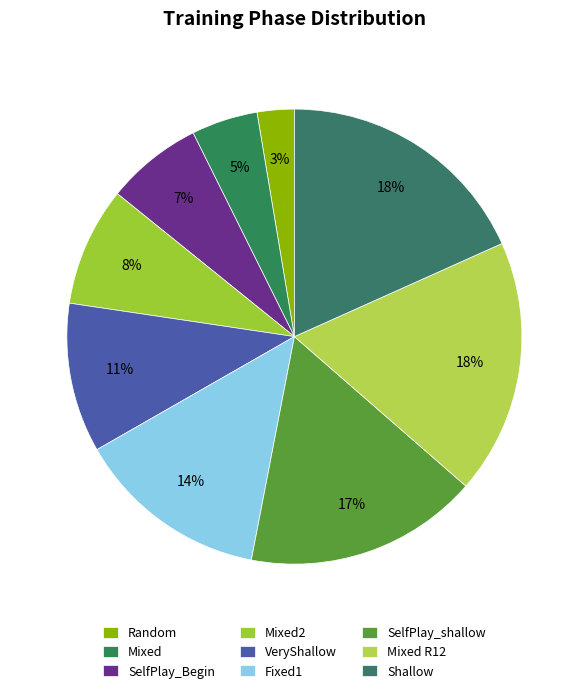

Which has a higher value, VeryShallow or Mixed2?

VeryShallow